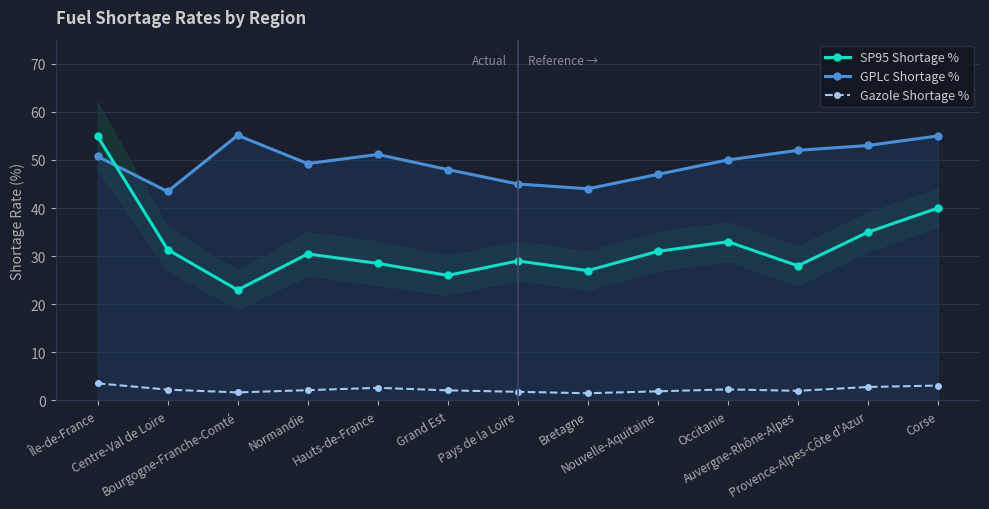

What is the sum of the Gazole Shortage % values at Bretagne and Île-de-France?

5.1